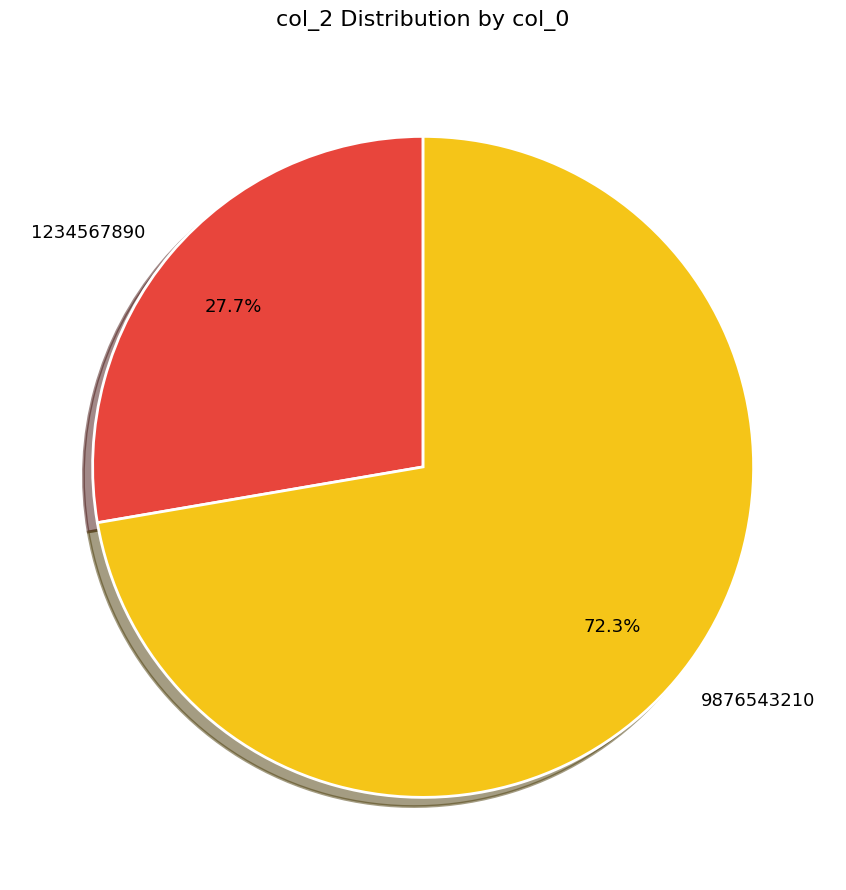

Which slice is the largest?

9876543210